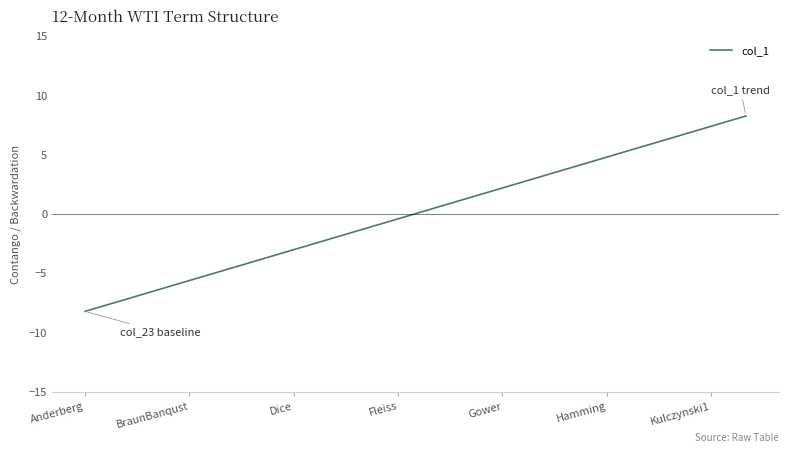

What is the smallest value displayed?

-8.2